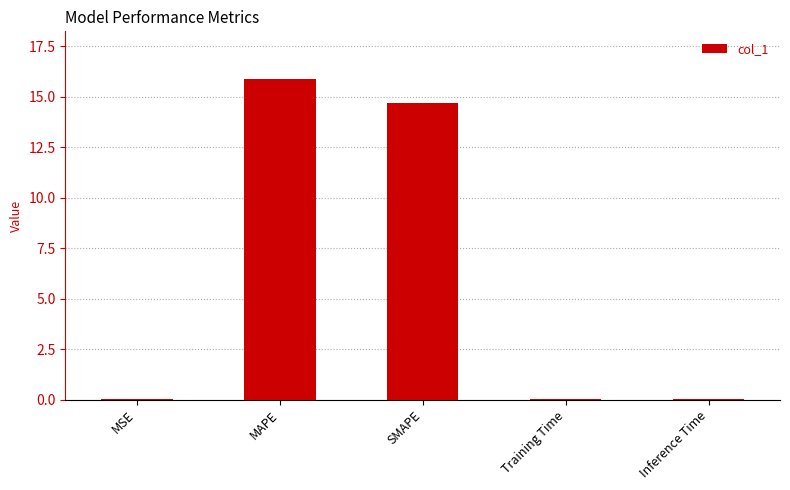

What value does the data have at SMAPE?

14.7